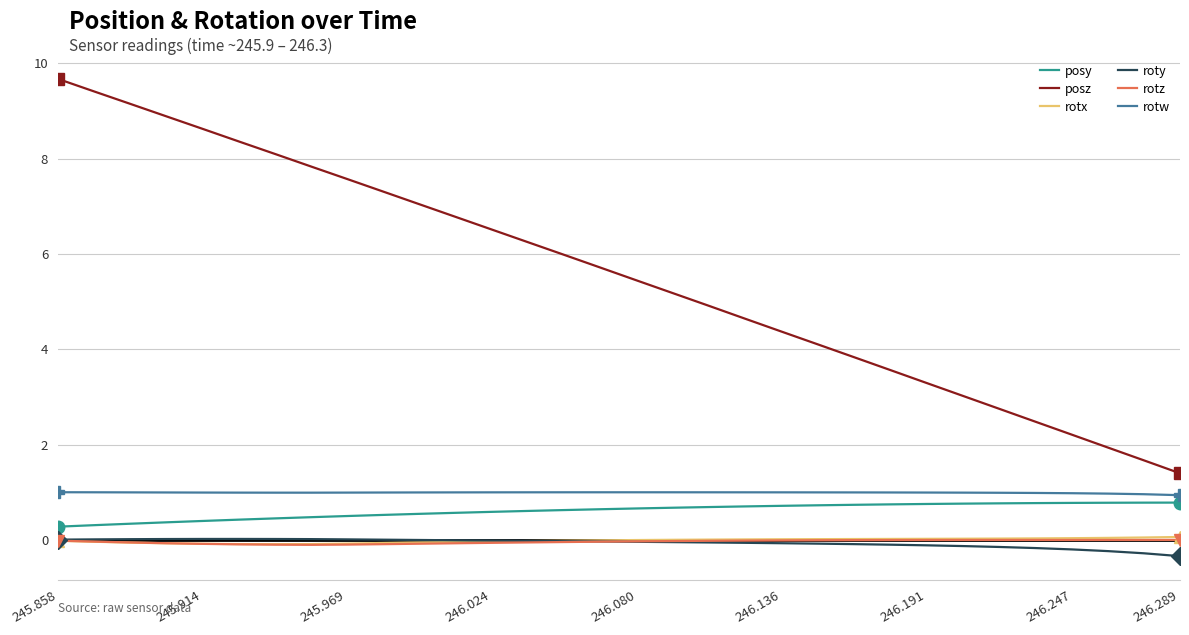

What is the maximum value shown in the chart?

9.7